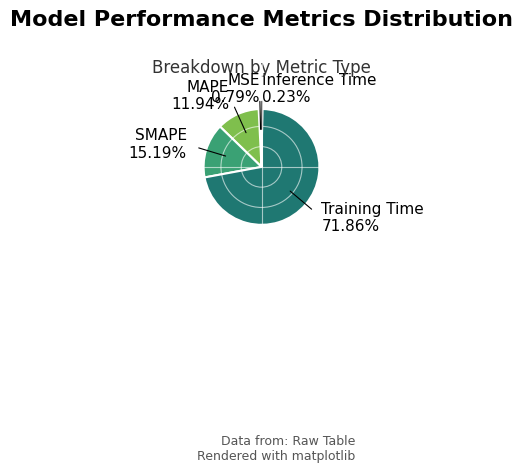

Which has a higher value, SMAPE or MAPE?

SMAPE